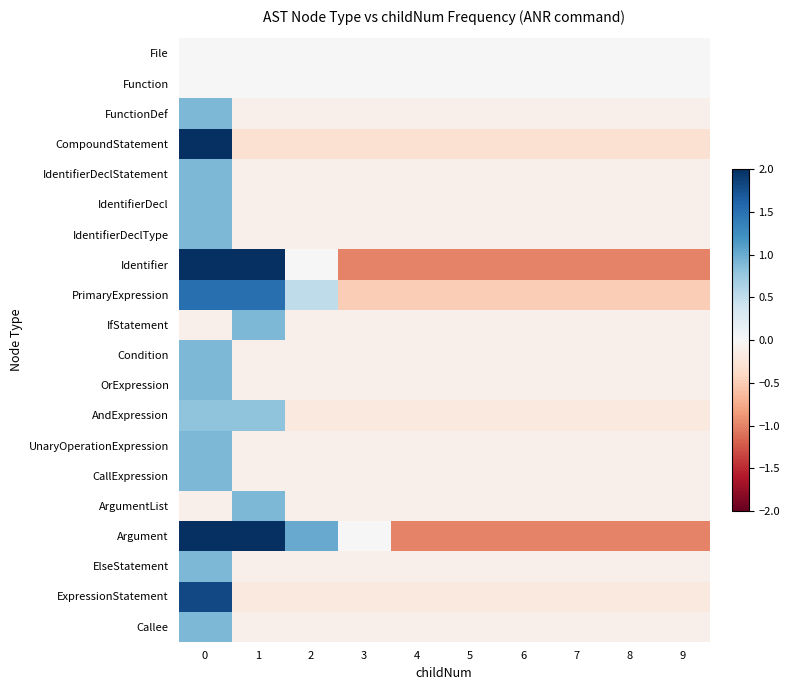

At which category does the chart reach its minimum across all series?

3